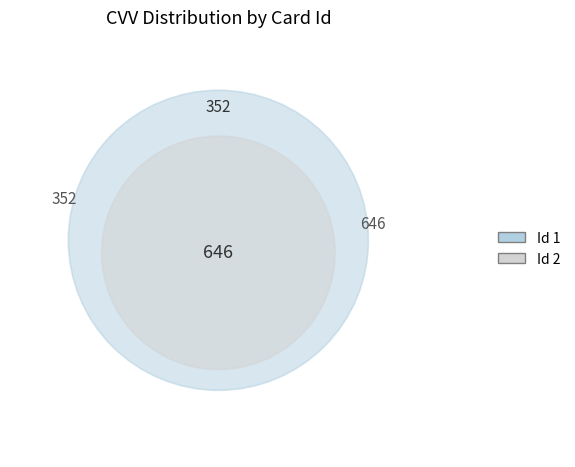

Does 1 represent more than half of the total?

No